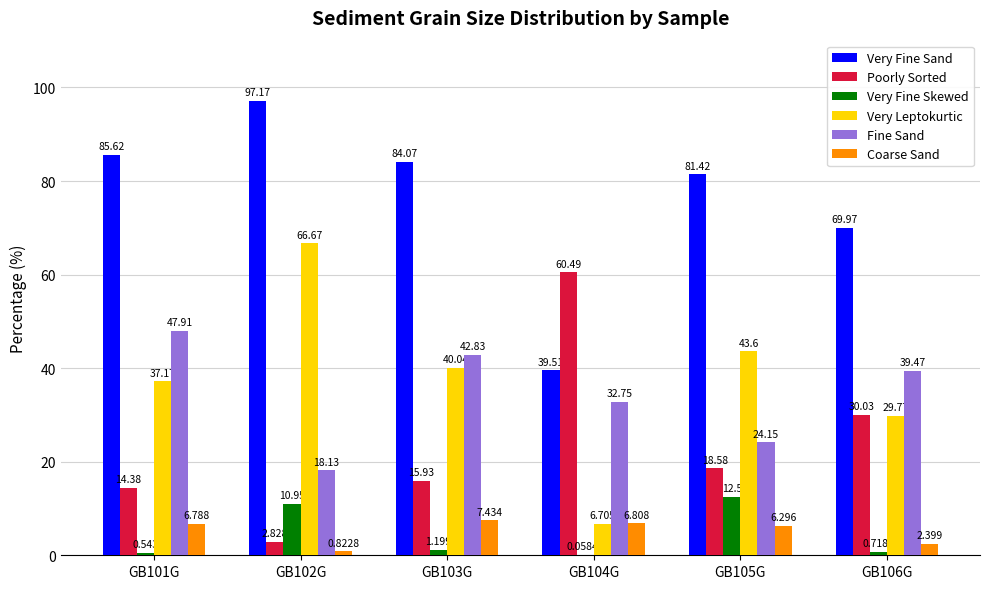

The Poorly Sorted series shows 30.0 at GB106G. True or false?

True